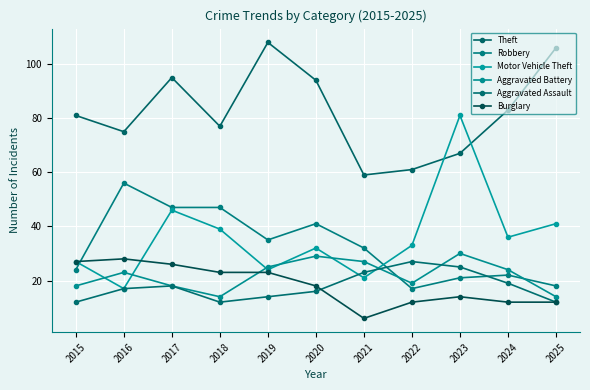

Which category has the lowest value in the Motor Vehicle Theft series?

2016